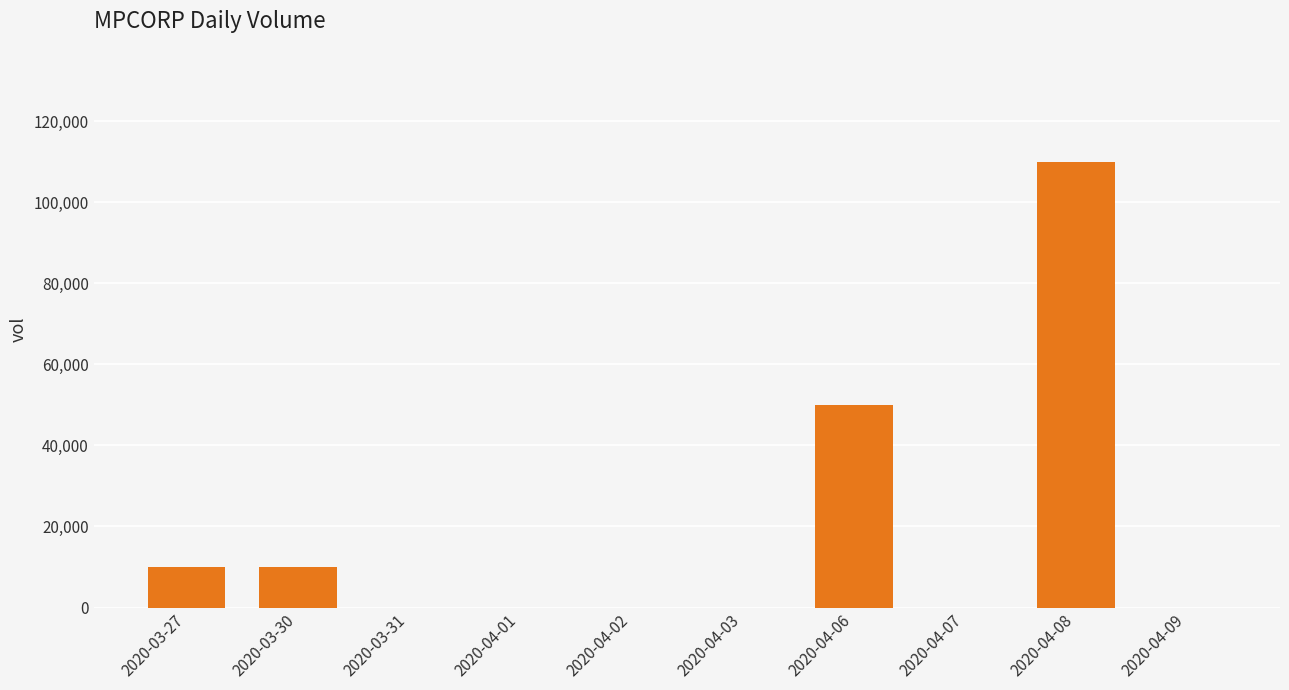

Is it true that the value at 2020-03-31 is 0?

True